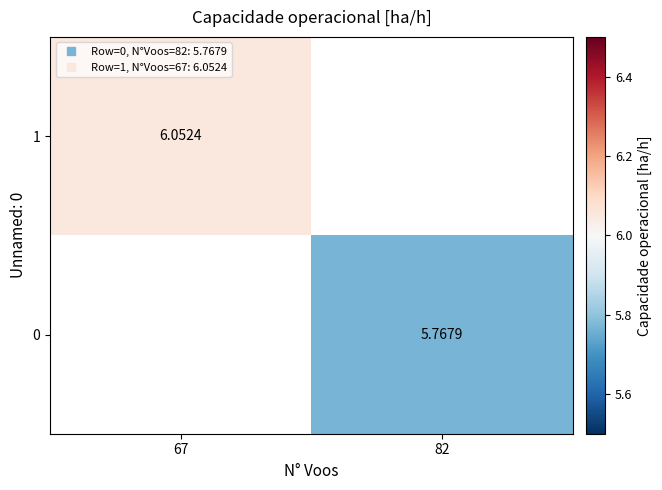

List the series in order of their peak value, lowest first.

0, 1